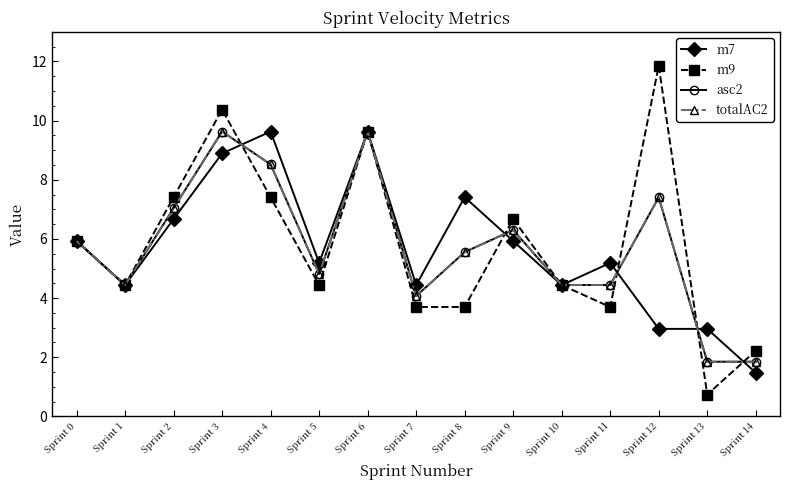

Does the chart have visible grid lines?

No